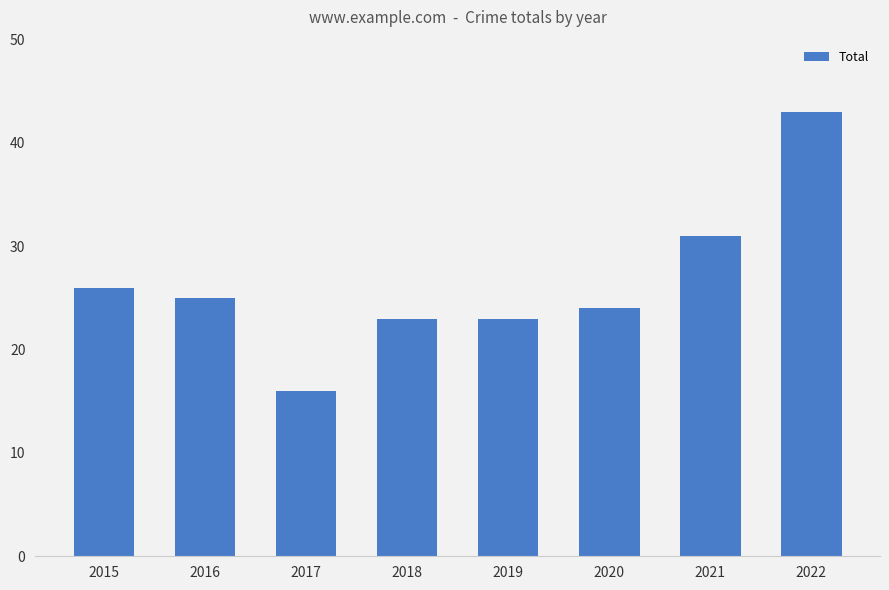

Is it true that the value at 2015 is 12?

False